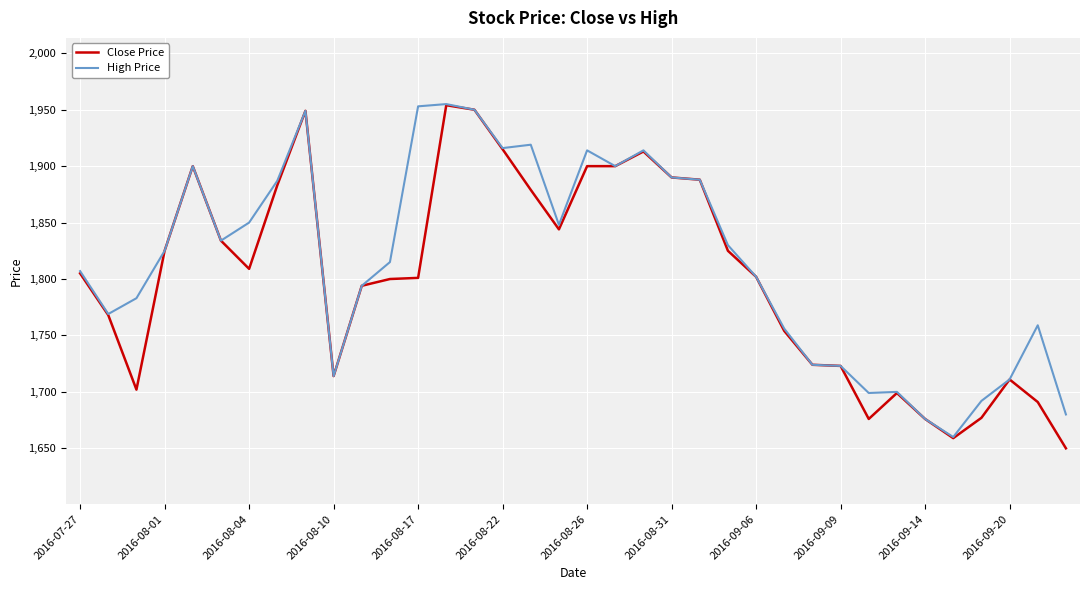

What is the maximum value for High Price?

1955